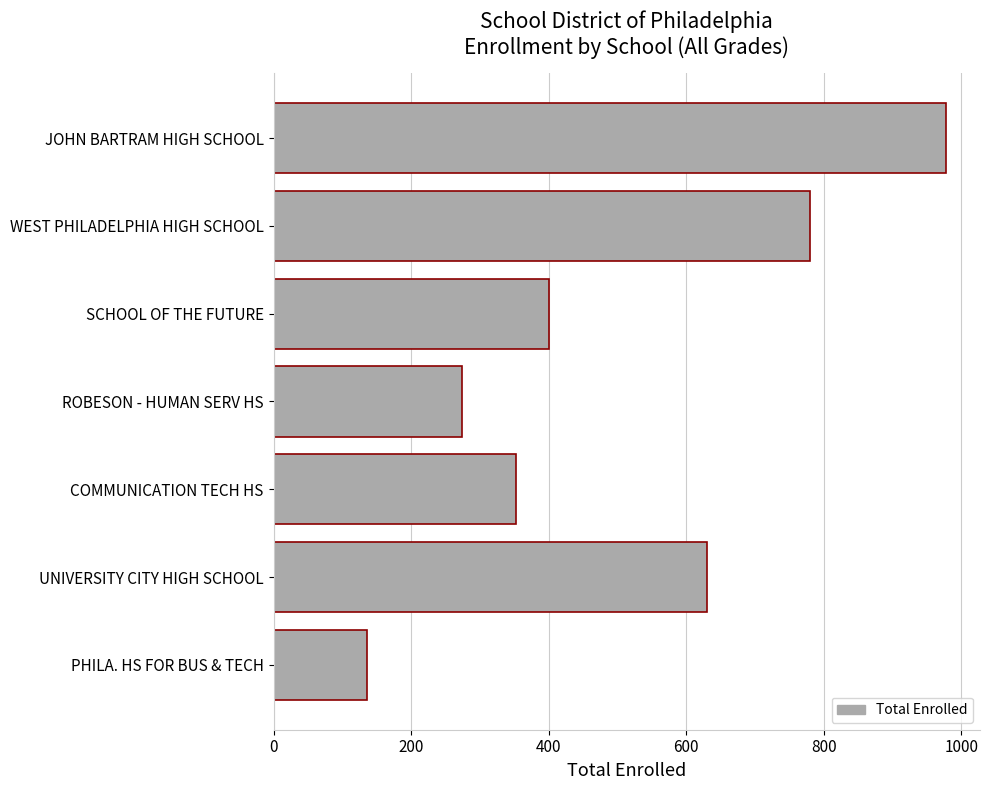

What is the smallest value displayed?

136